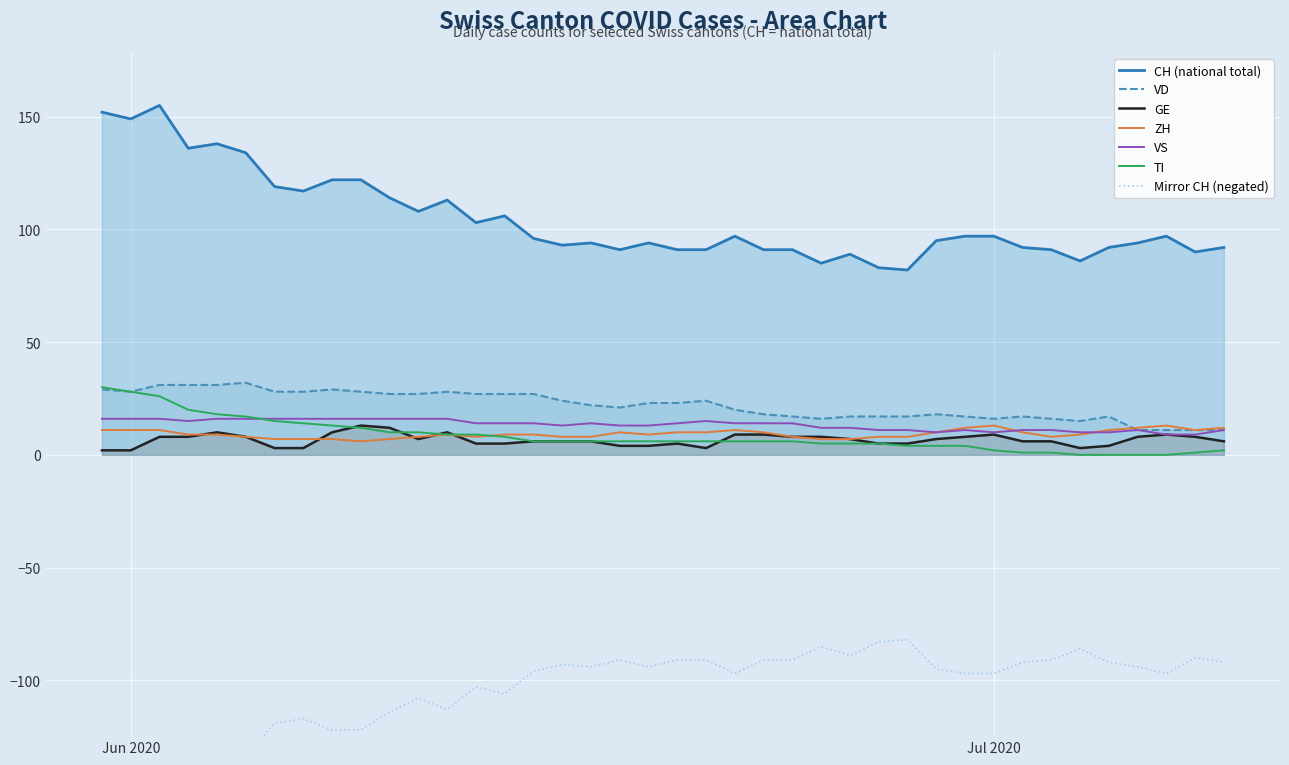

What is the lowest value of the VS series?

9